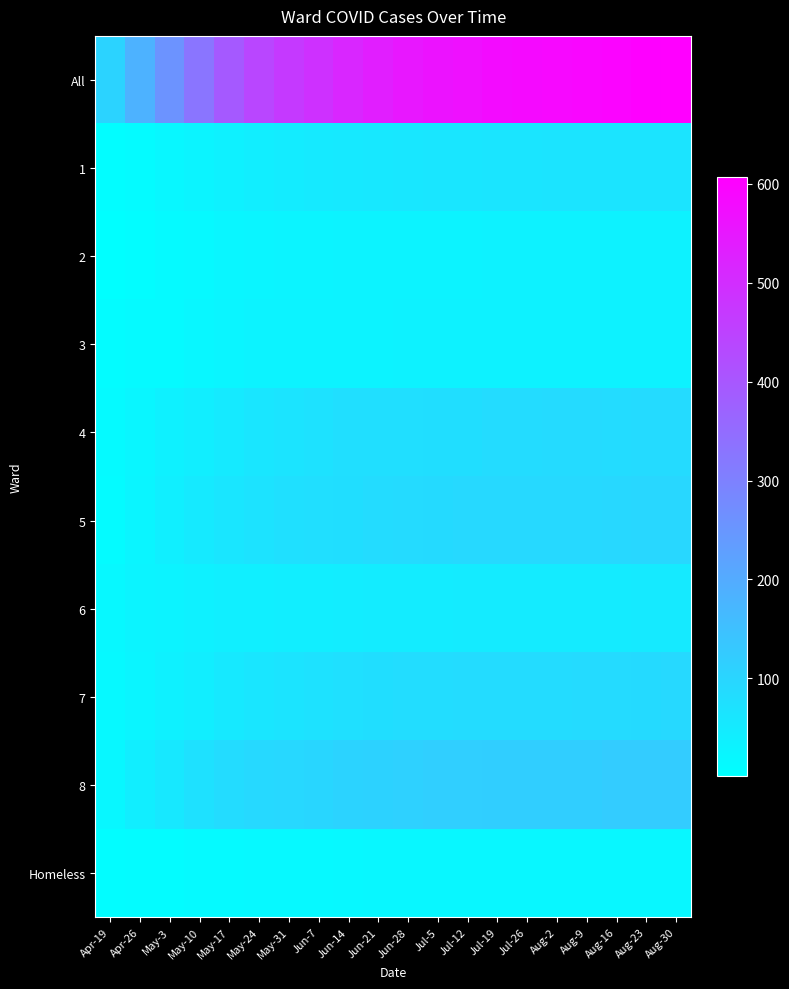

Between May-24 and Aug-2, which is larger?

Aug-2